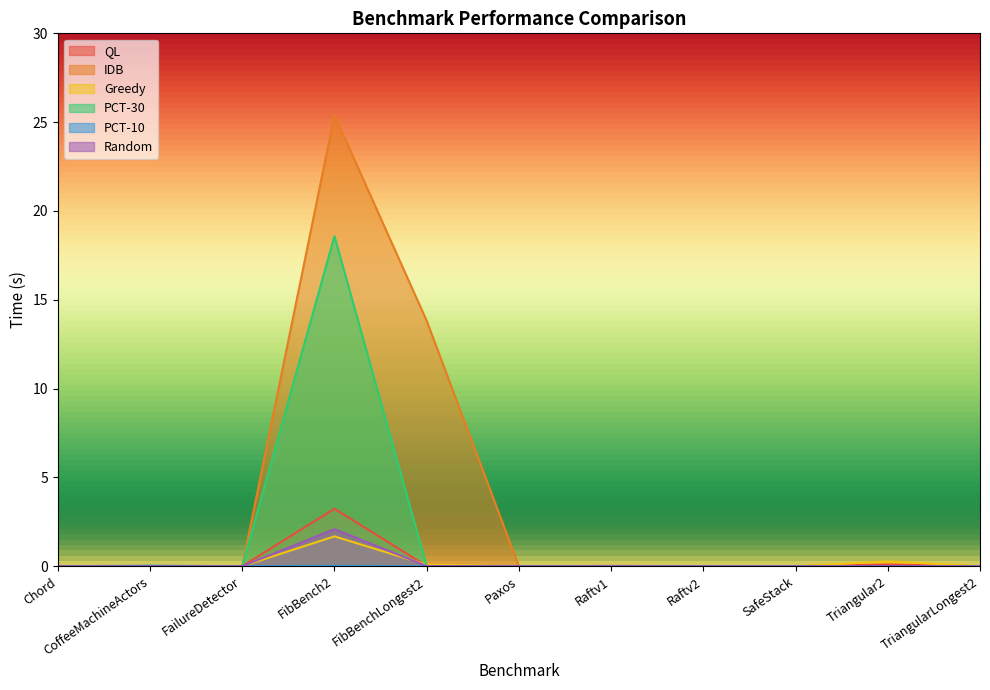

Rank the categories by PCT-10 value from highest to lowest.

CoffeeMachineActors, FibBench2, FailureDetector, Paxos, Raftv1, Chord, FibBenchLongest2, Raftv2, SafeStack, Triangular2, TriangularLongest2